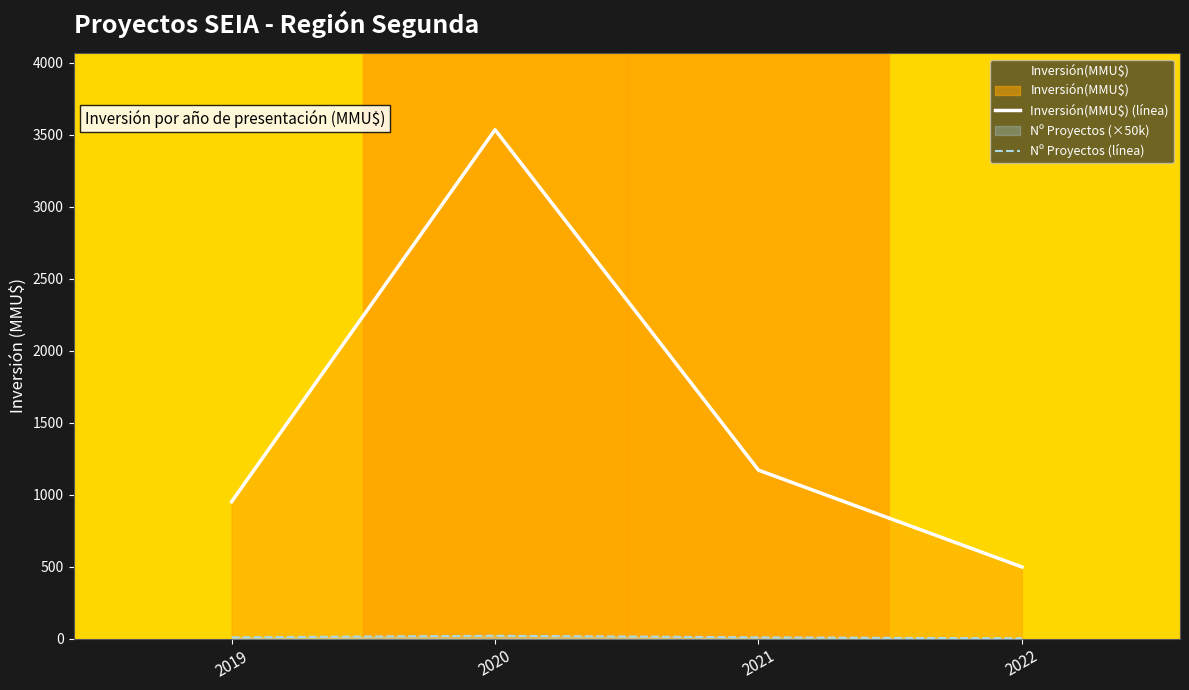

Is it true that Inversión(MMU$) (línea) equals 1169.8 at 2021?

True